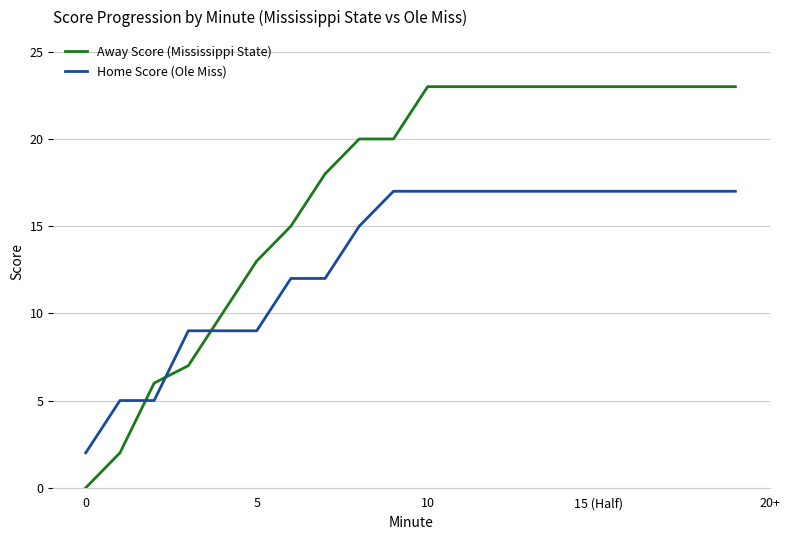

How many positive values does the Away Score (Mississippi State) series have?

19